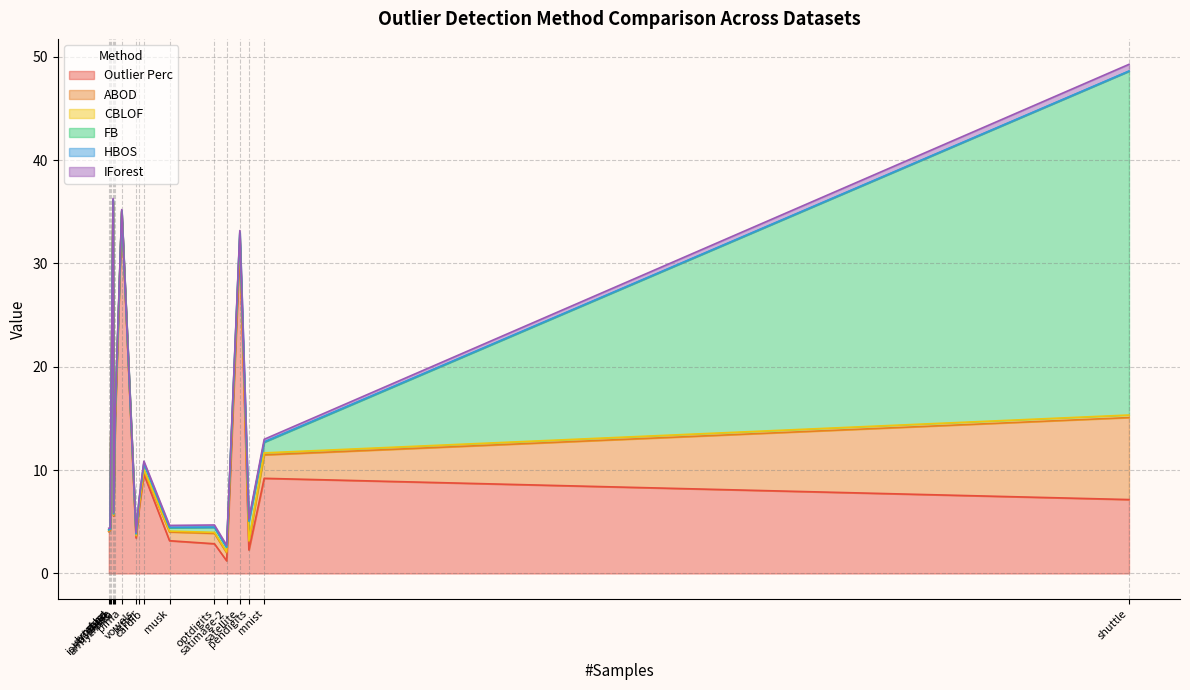

At how many categories does at least one series exceed 11?

6